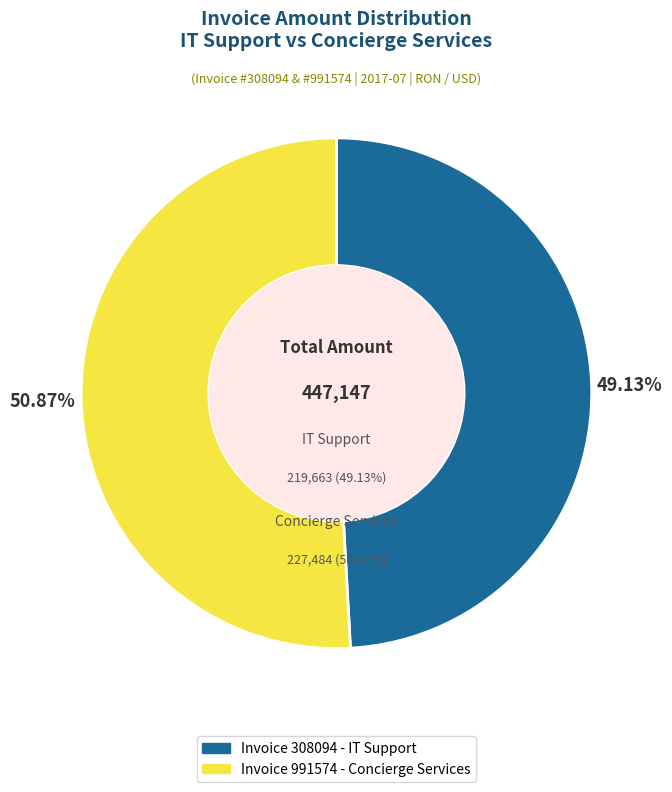

Which category accounts for the majority?

991574